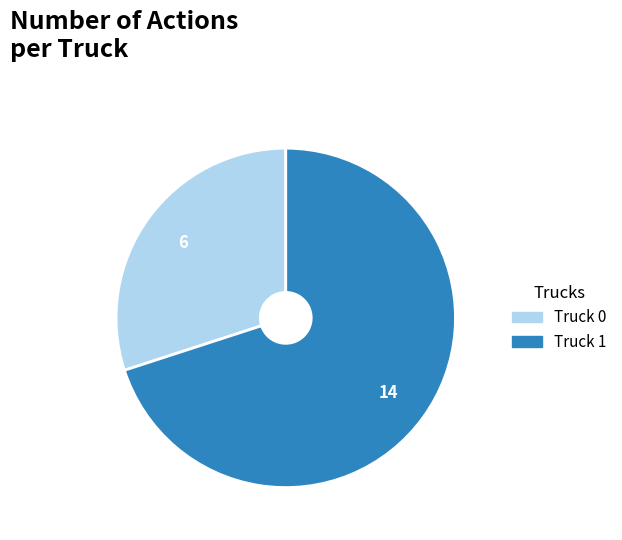

True or false: Truck 1 accounts for 62% of the total.

False